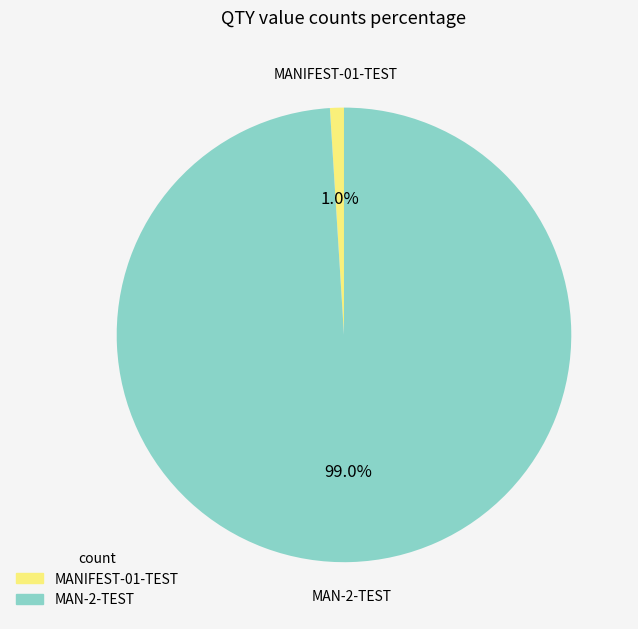

Rank the categories by value from highest to lowest.

MAN-2-TEST, MANIFEST-01-TEST